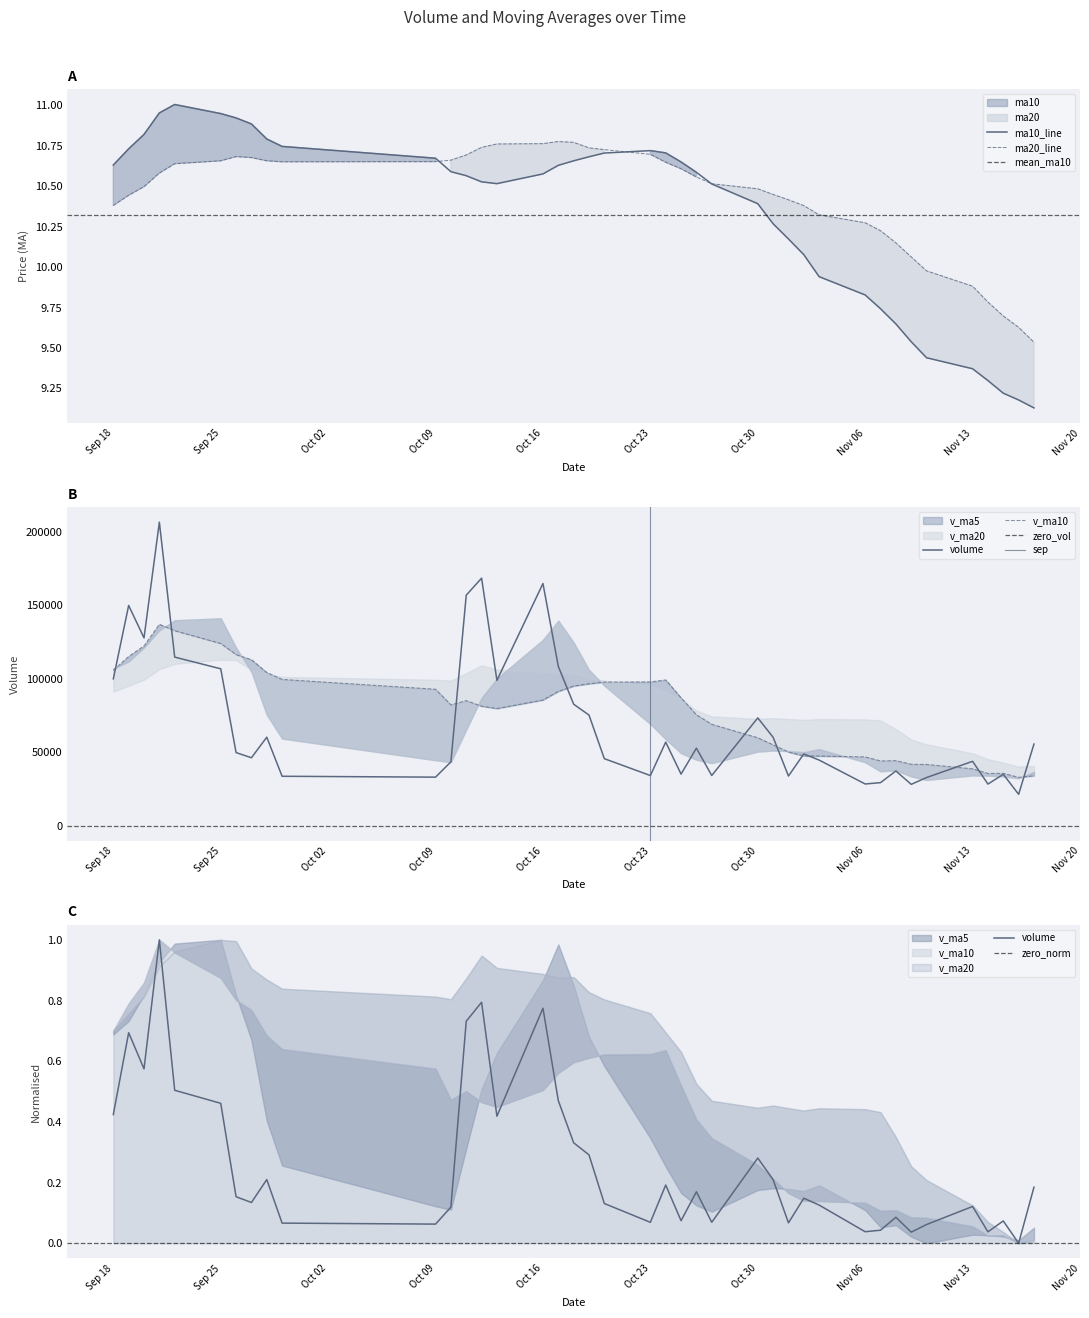

What is the total value across all series at 2017-11-09?

69894.9